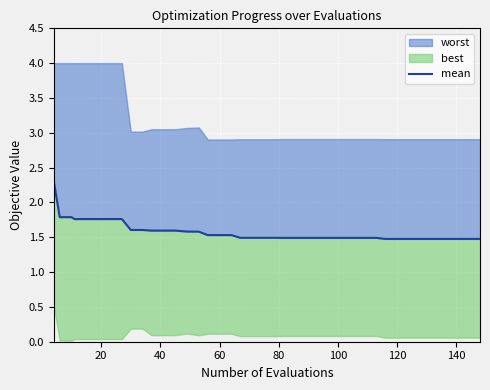

How many values are between 1 and 2?

39